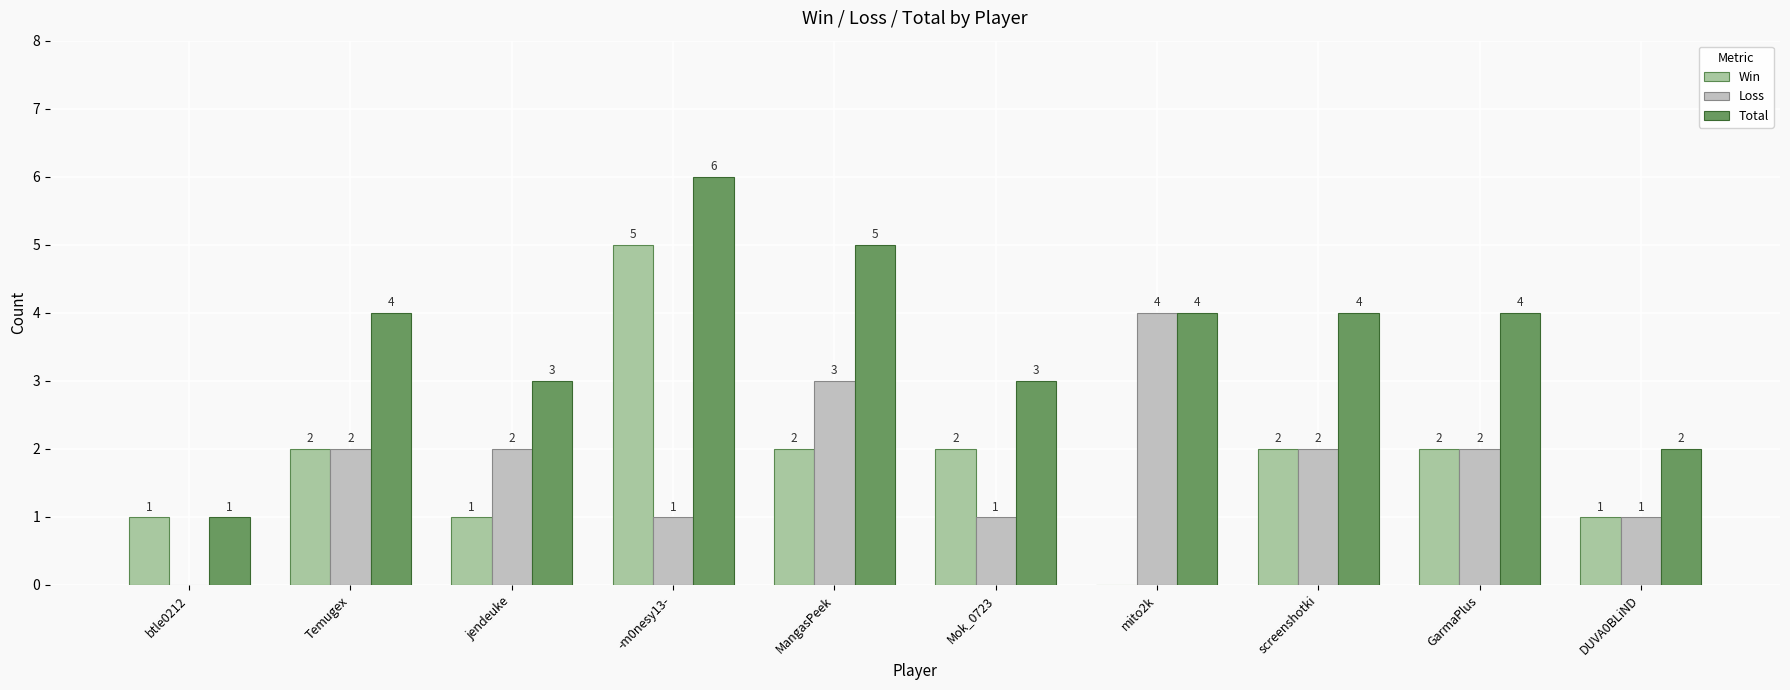

Which series has the largest total across all categories?

Total